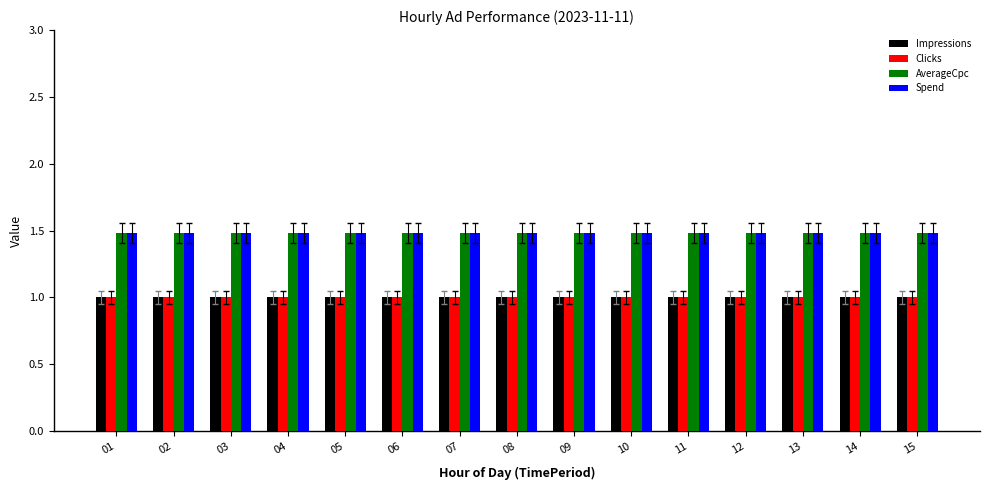

What is the average value of the Clicks series?

1.0